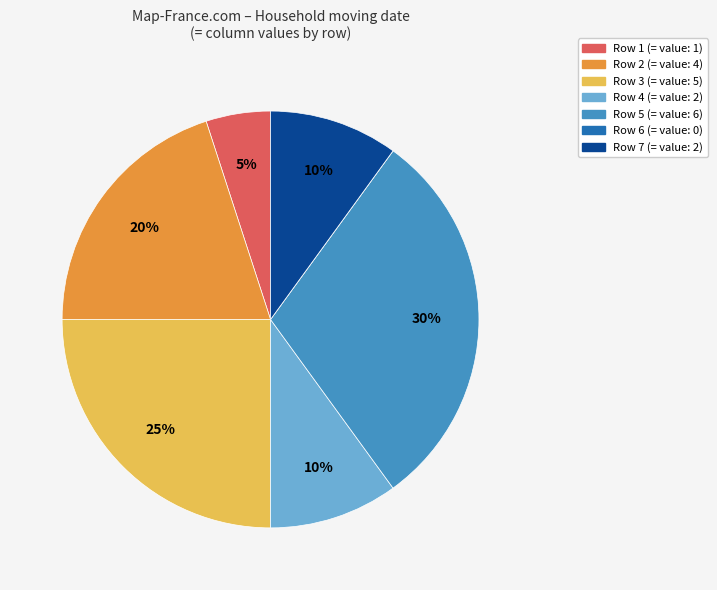

To the nearest percent, what is the difference between the largest and smallest slice percentages?

30%